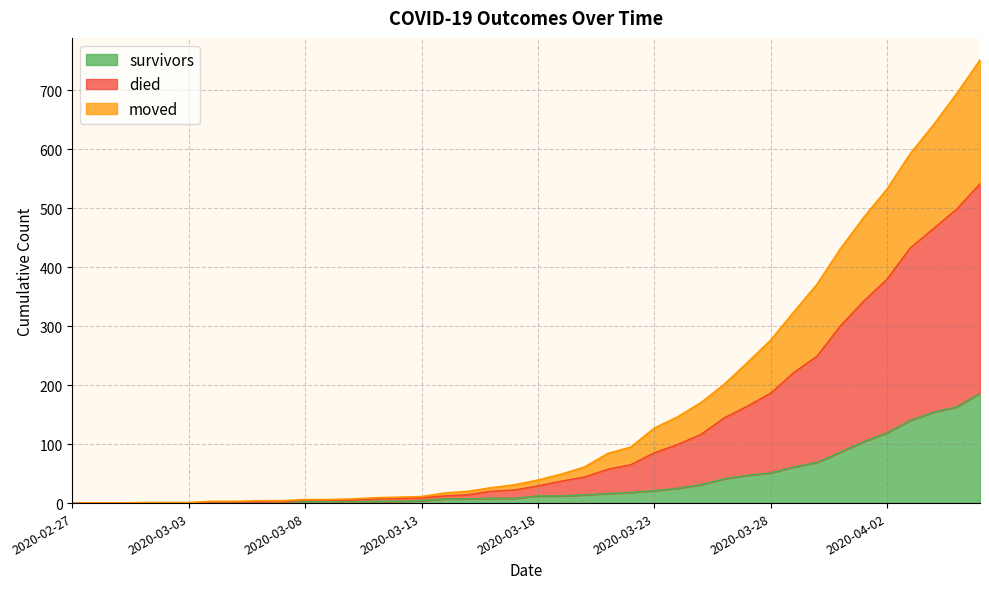

True or false: moved and died cross at least once.

False